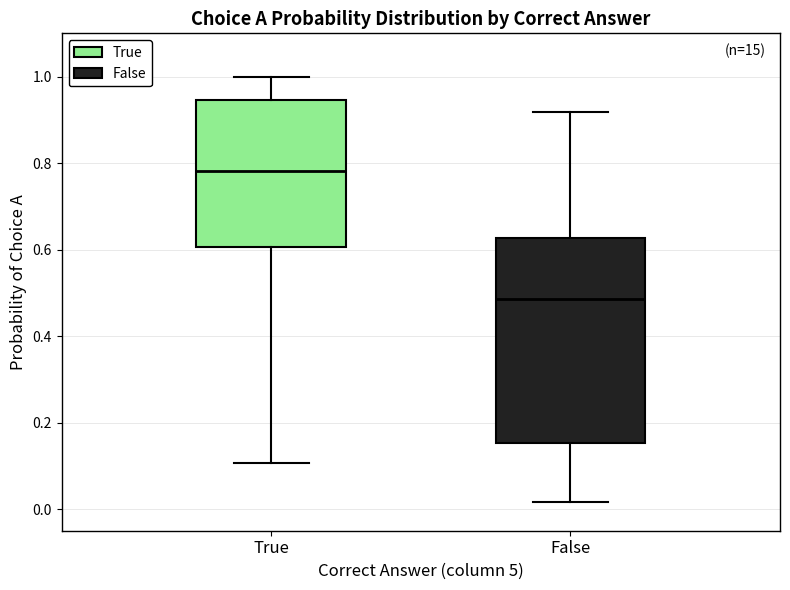

Reading left to right, read every box against the y-axis: the position of its median line, the range the box covers, and the ends of its whiskers. The values are not printed on the chart, so give them approximately, as read against the axis.

True: median 0.78, box 0.60 to 0.94, whiskers 0.10 to 1.00
False: median 0.48, box 0.16 to 0.62, whiskers 0.02 to 0.92